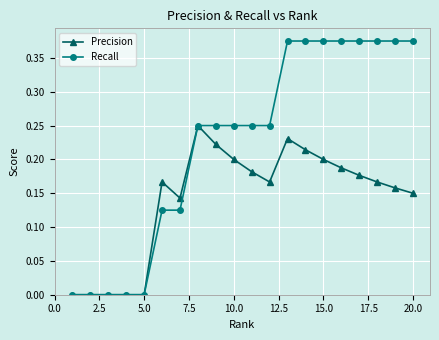

Rank the series by their maximum value, from lowest to highest.

Precision, Recall